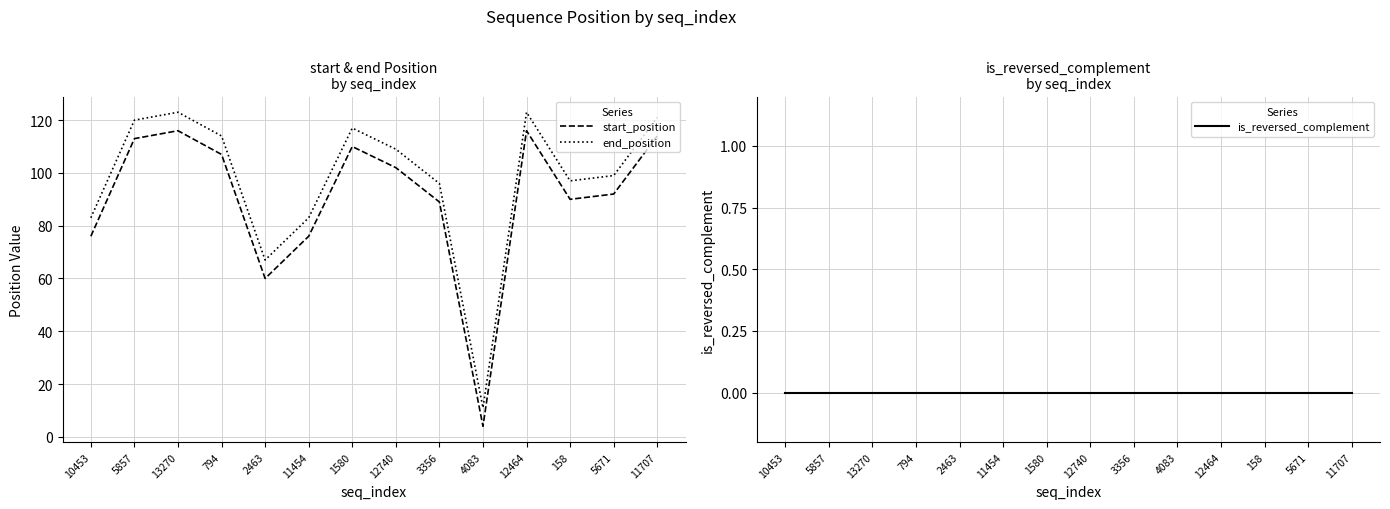

True or false: is_reversed_complement and start_position intersect in this chart.

False